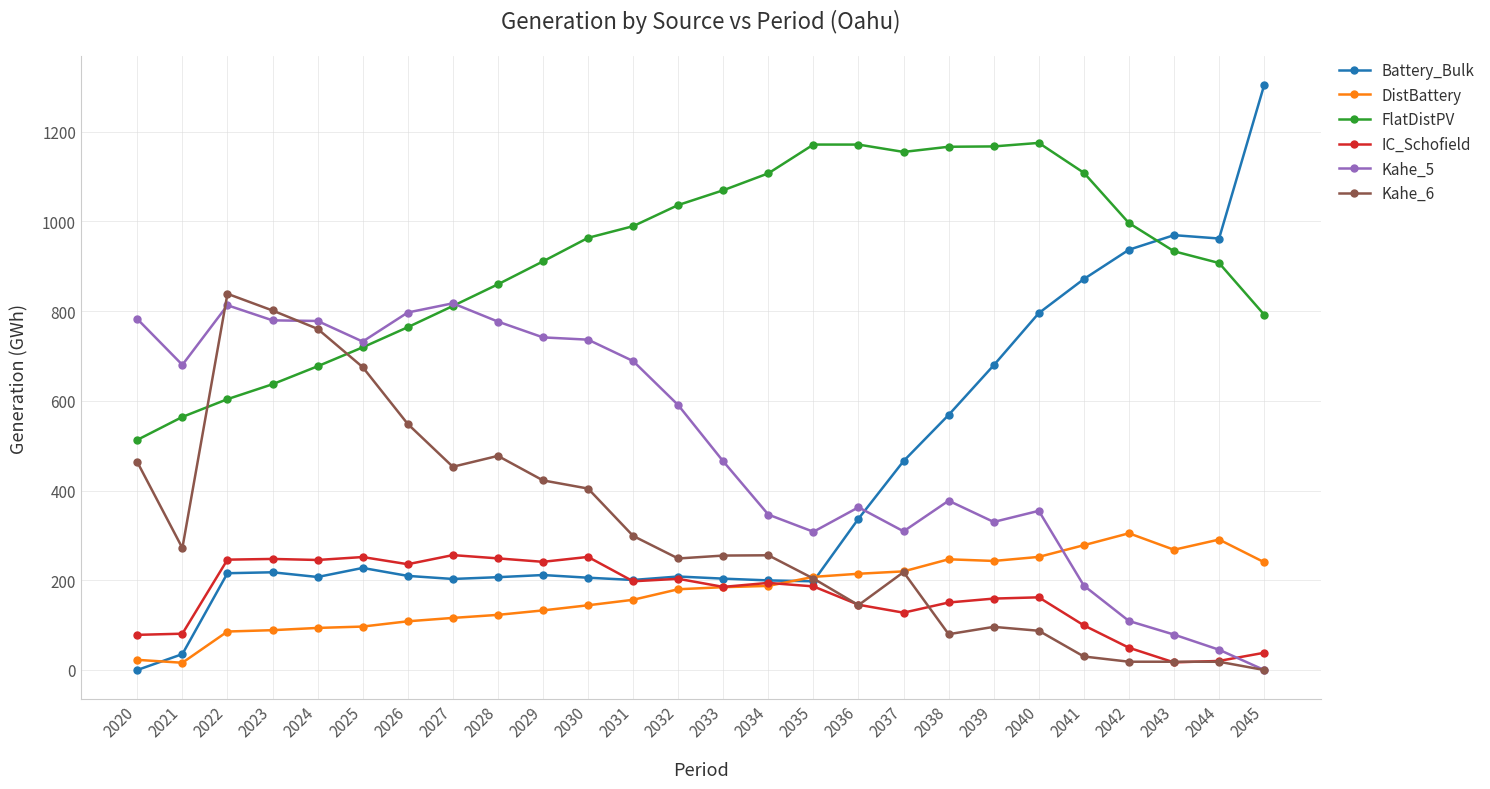

What is the total value across all series at 2027?

2656.9